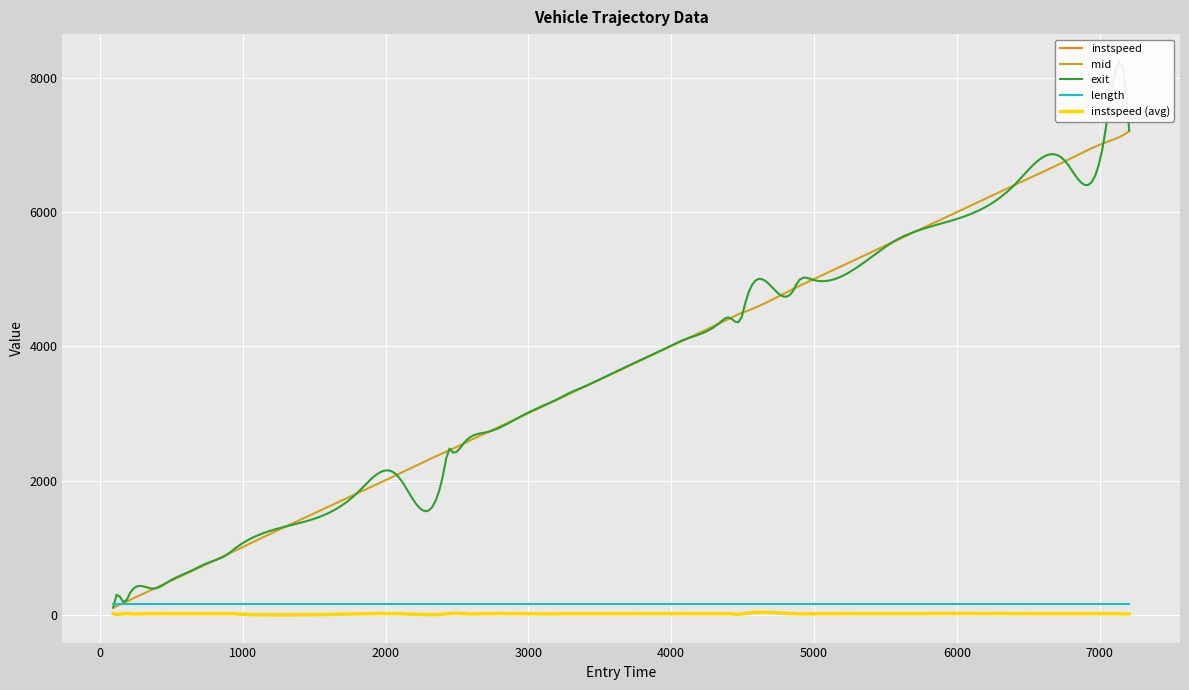

How many lines are shown in the chart?

5